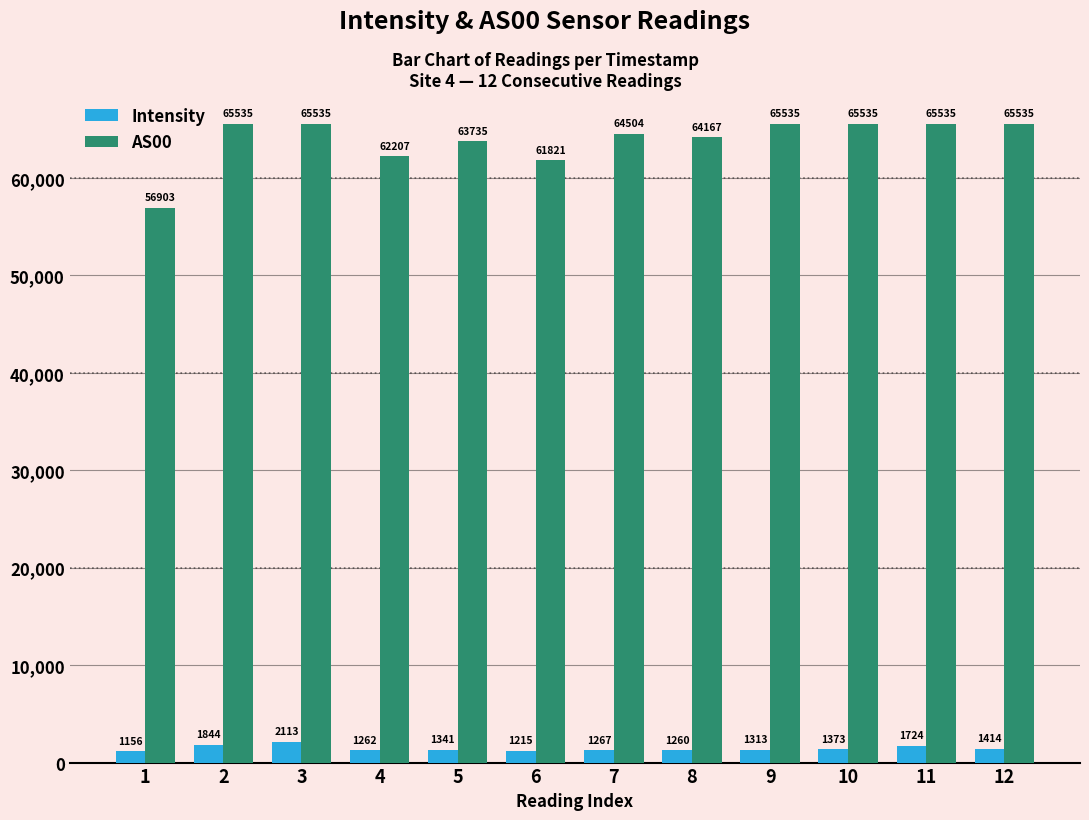

Which category has the lowest value in the Intensity series?

1